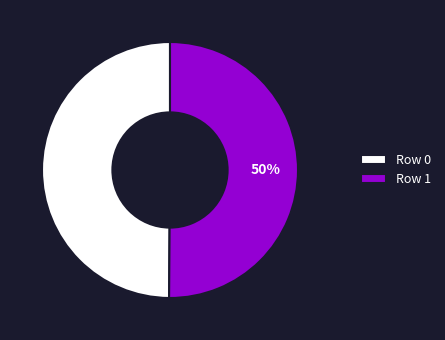

Is the sum of Row 0 and Row 1 greater than half?

Yes